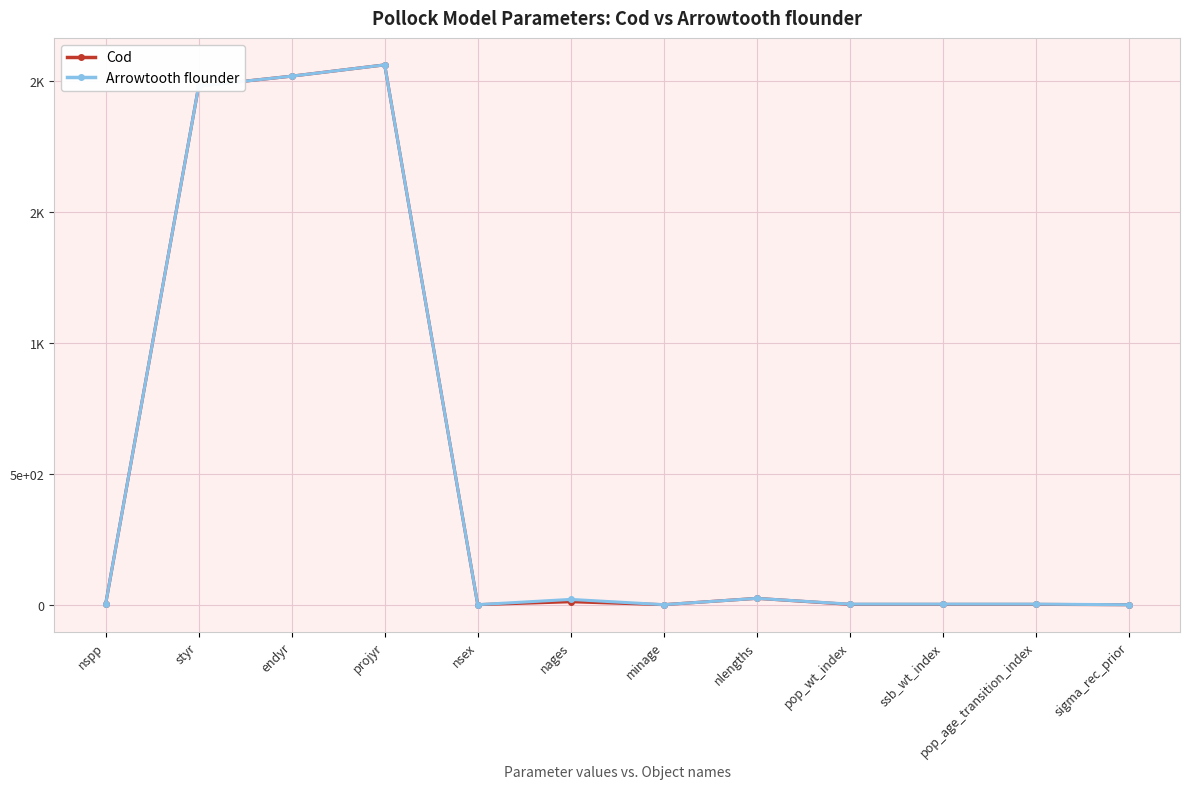

Reading right to left, transcribe all the data shown in this chart.

Cod: sigma_rec_prior=0.7	pop_age_transition_index=2.0	ssb_wt_index=2.0	pop_wt_index=2.0	nlengths=25.0	minage=1.0	nages=12.0	nsex=1.0	projyr=2060.0	endyr=2017.0	styr=1979.0	nspp=3.0
Arrowtooth flounder: sigma_rec_prior=0.7	pop_age_transition_index=3.0	ssb_wt_index=3.0	pop_wt_index=3.0	nlengths=25.0	minage=1.0	nages=21.0	nsex=1.0	projyr=2060.0	endyr=2017.0	styr=1979.0	nspp=3.0